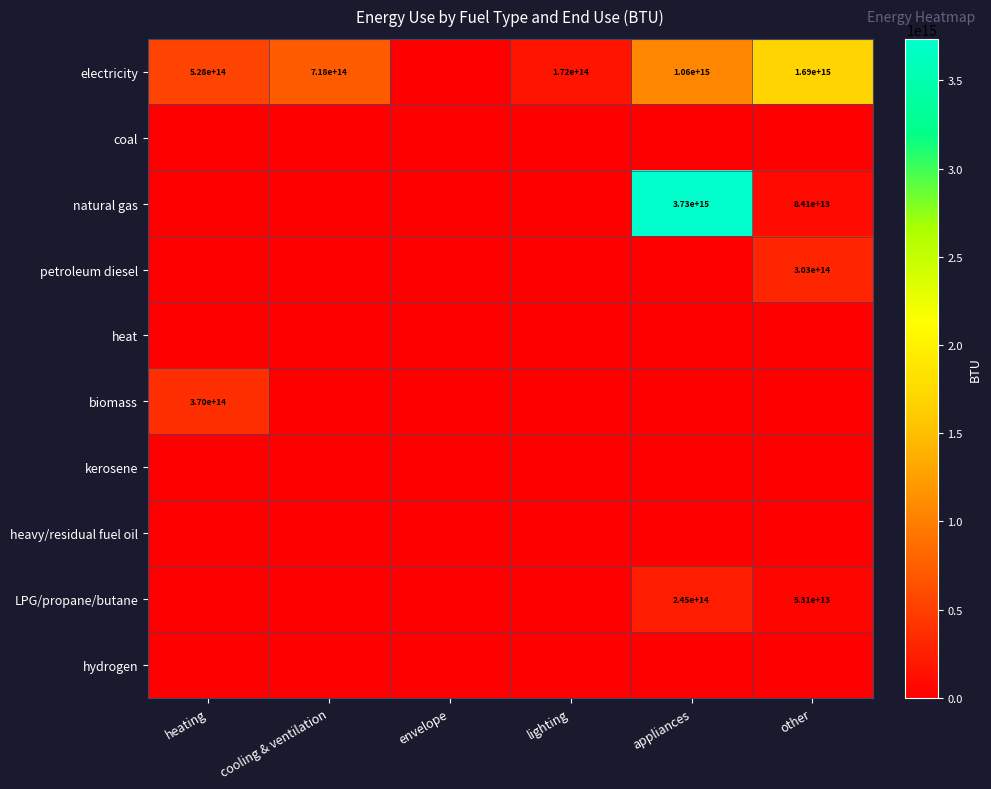

The electricity series shows 528000000000000 at heating. True or false?

True